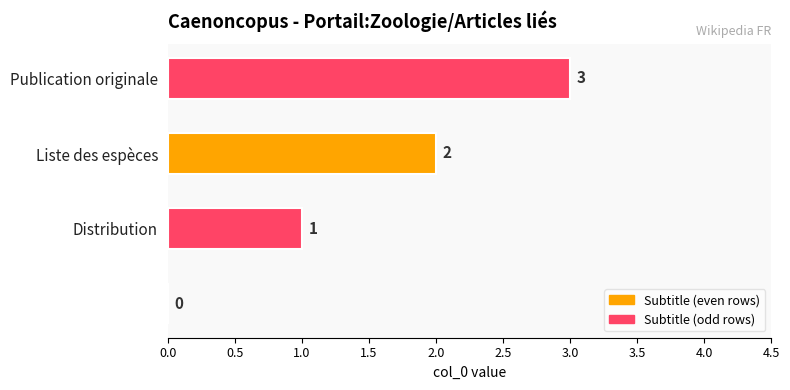

How many values are between 1 and 3?

3